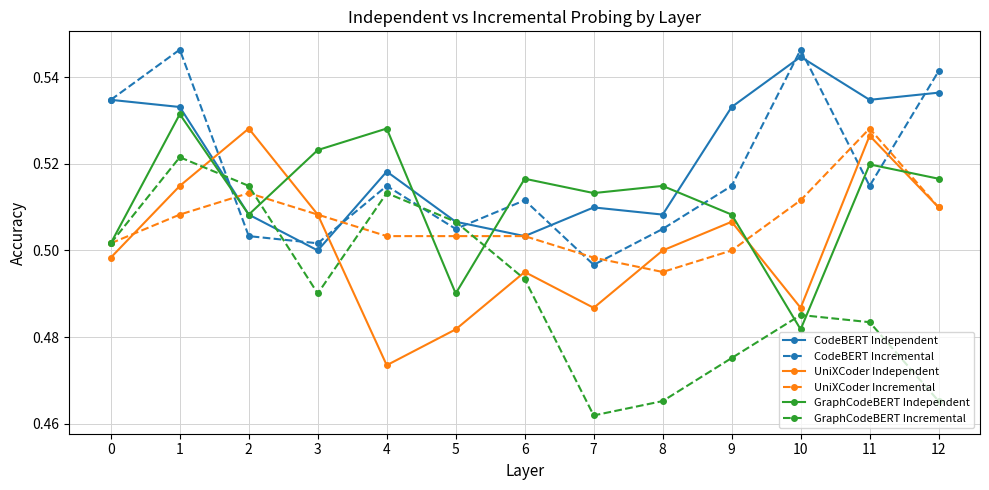

Which series has the largest total across all categories?

CodeBERT Independent